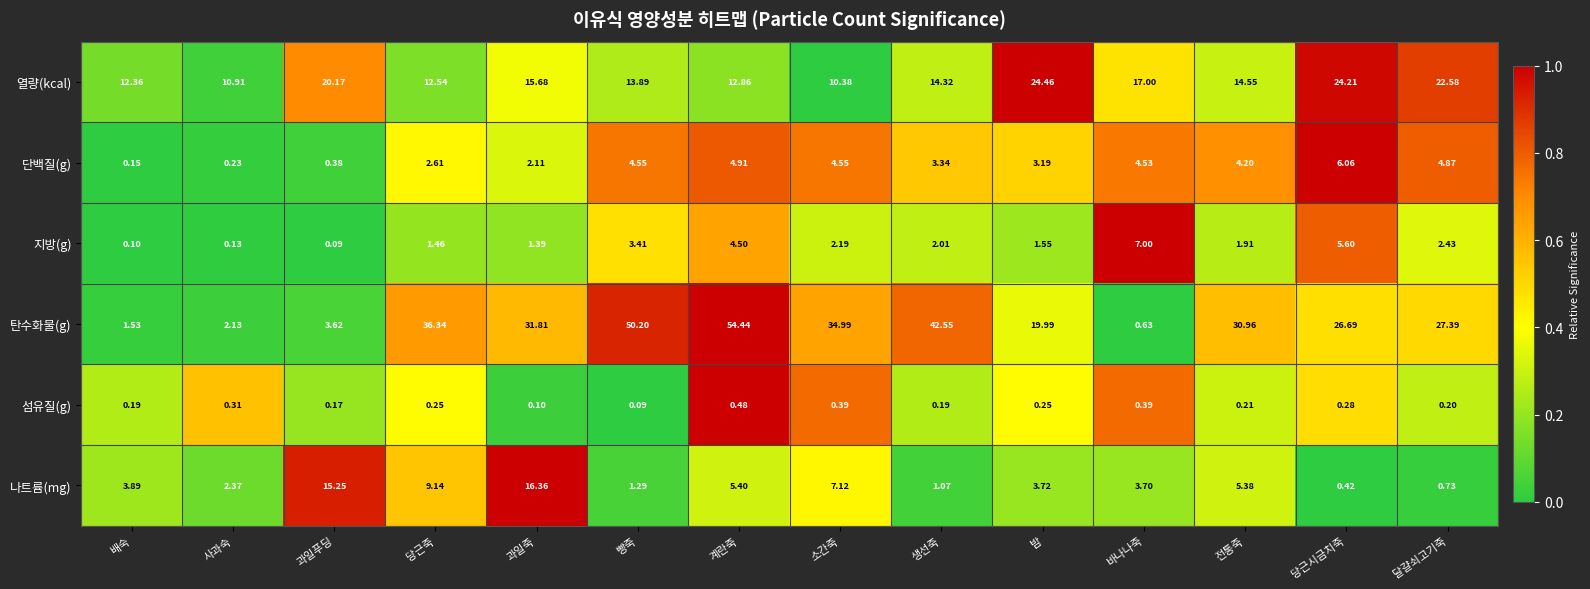

Where does the 나트륨(mg) series first go above 3?

배숙